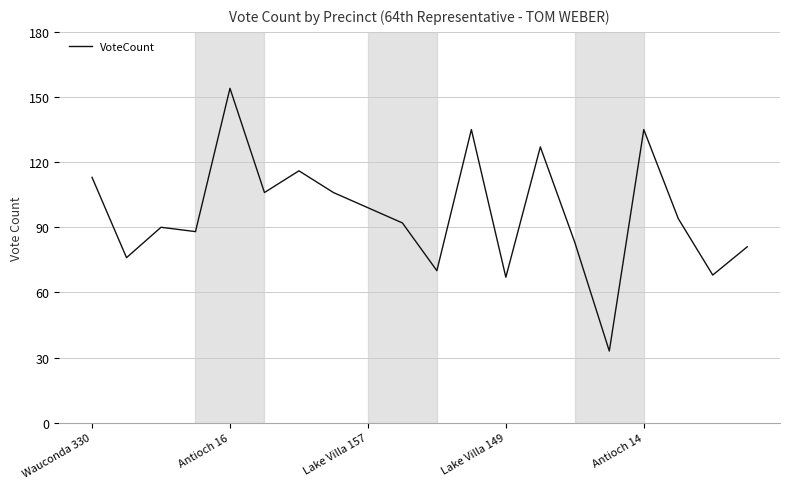

What is the difference between the maximum and minimum values?

121